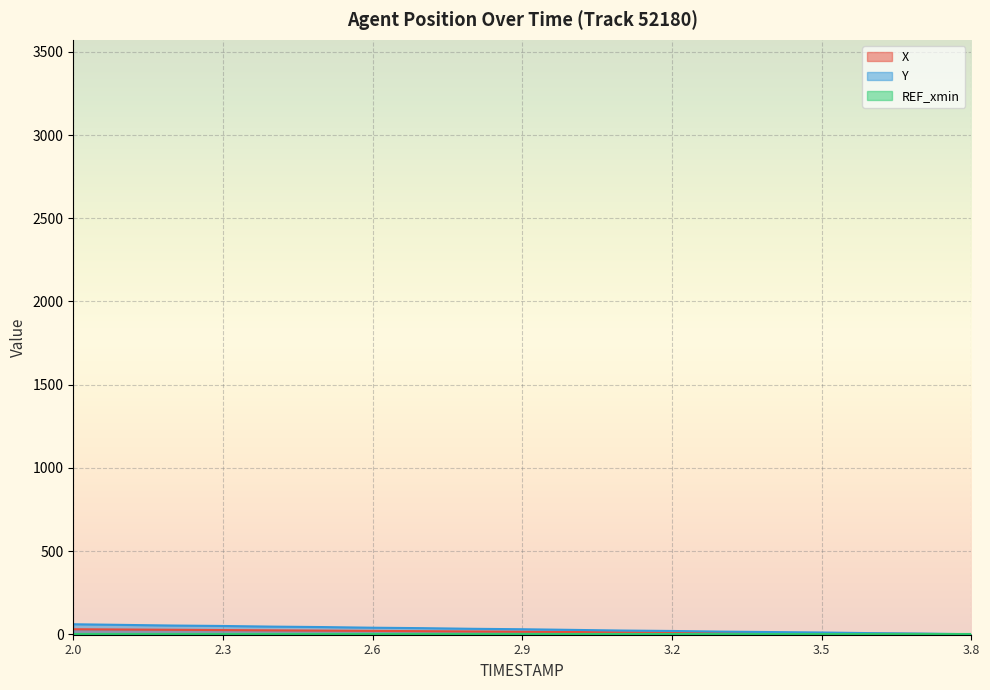

Reading right to left, transcribe all the data shown in this chart.

X: 0.0	1.7	3.3	5.0	6.7	8.3	10.0	11.7	13.3	15.0	16.7	18.3	20.0	21.7	23.3	25.0	26.7	28.3	30.0
Y: 0.0	3.9	6.5	10.4	13.0	15.7	19.6	22.2	26.1	30.0	32.6	36.5	39.1	43.0	45.7	49.6	52.2	56.1	60.0